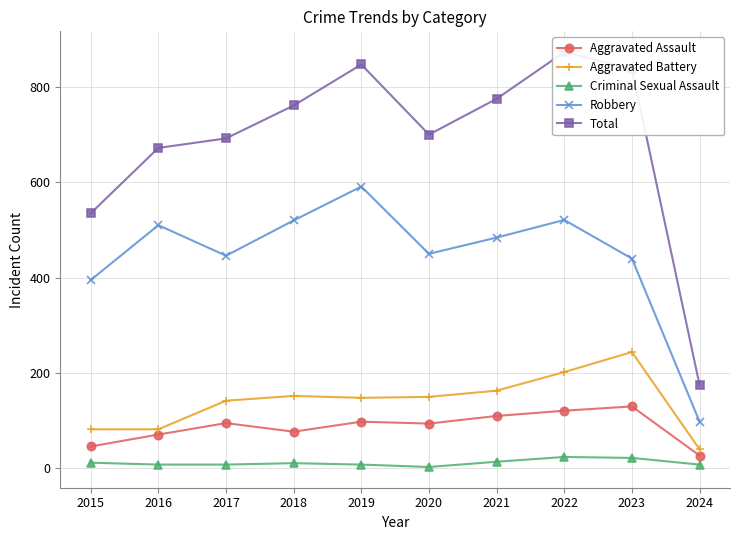

At how many categories does at least one series exceed 90?

10